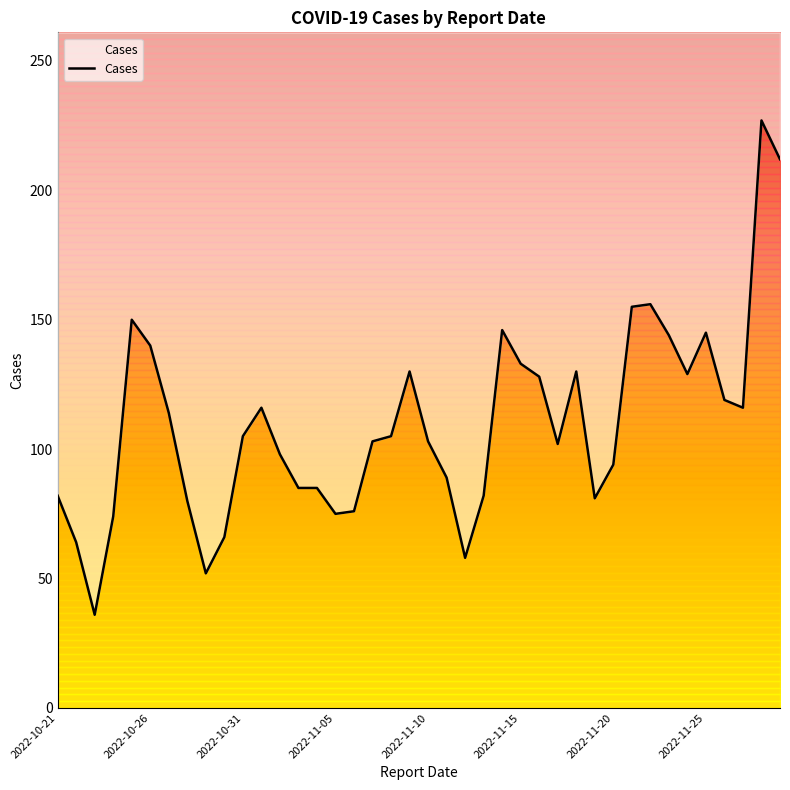

Reading left to right, extract all data points from this chart.

82	64	36	74	150	140	114	80	52	66	105	116	98	85	85	75	76	103	105	130	103	89	58	82	146	133	128	102	130	81	94	155	156	144	129	145	119	116	227	212